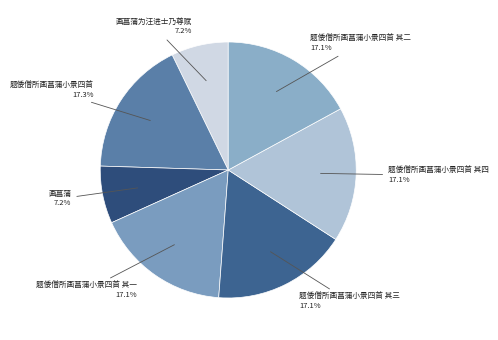

Is there a majority slice in this chart?

No